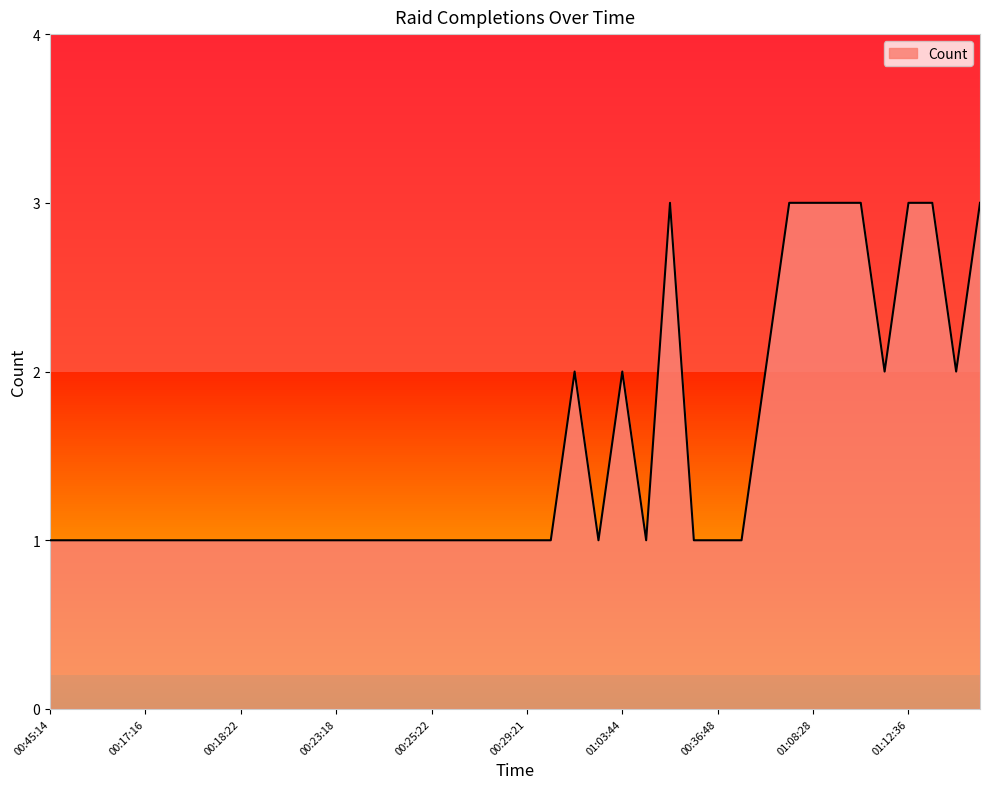

Rank the categories by value from highest to lowest.

00:58:13, 01:02:33, 01:08:28, 01:09:12, 01:11:03, 01:12:36, 01:18:22, 01:19:47, 01:01:26, 01:03:44, 00:39:06, 00:47:34, 00:48:57, 00:45:14, 00:16:06, 00:16:17, 00:16:51, 00:17:16, 00:17:30, 00:18:05, 00:18:08, 00:18:22, 00:19:44, 00:22:12, 00:22:18, 00:23:18, 00:24:40, 00:25:00, 00:25:13, 00:25:22, 00:26:39, 00:28:28, 00:29:08, 00:29:21, 00:30:53, 00:33:04, 00:35:44, 00:36:14, 00:36:48, 00:37:59